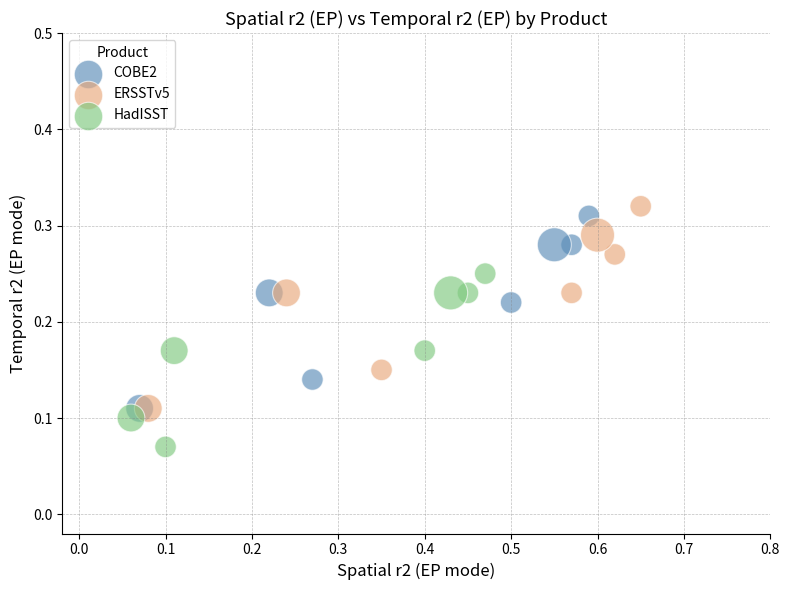

Which series has the largest Y range (max minus min)?

ERSSTv5